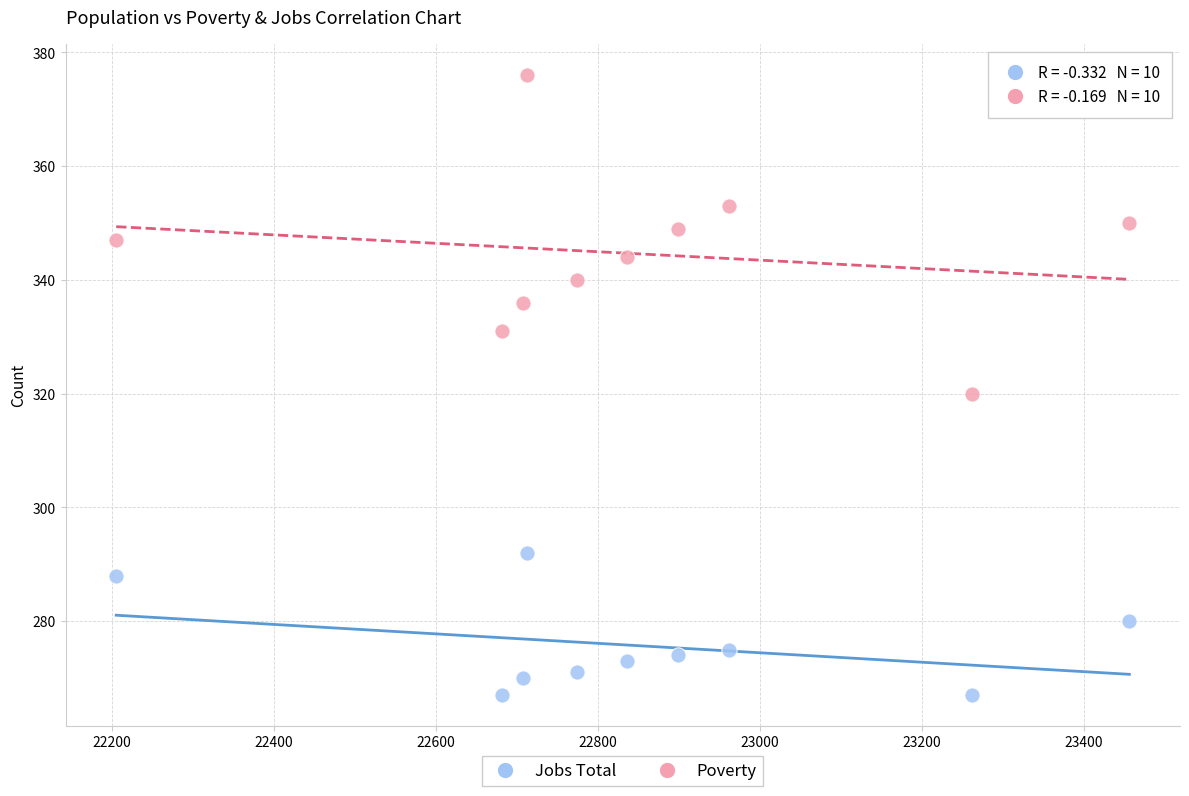

Which series reaches the minimum Y coordinate?

Jobs Total